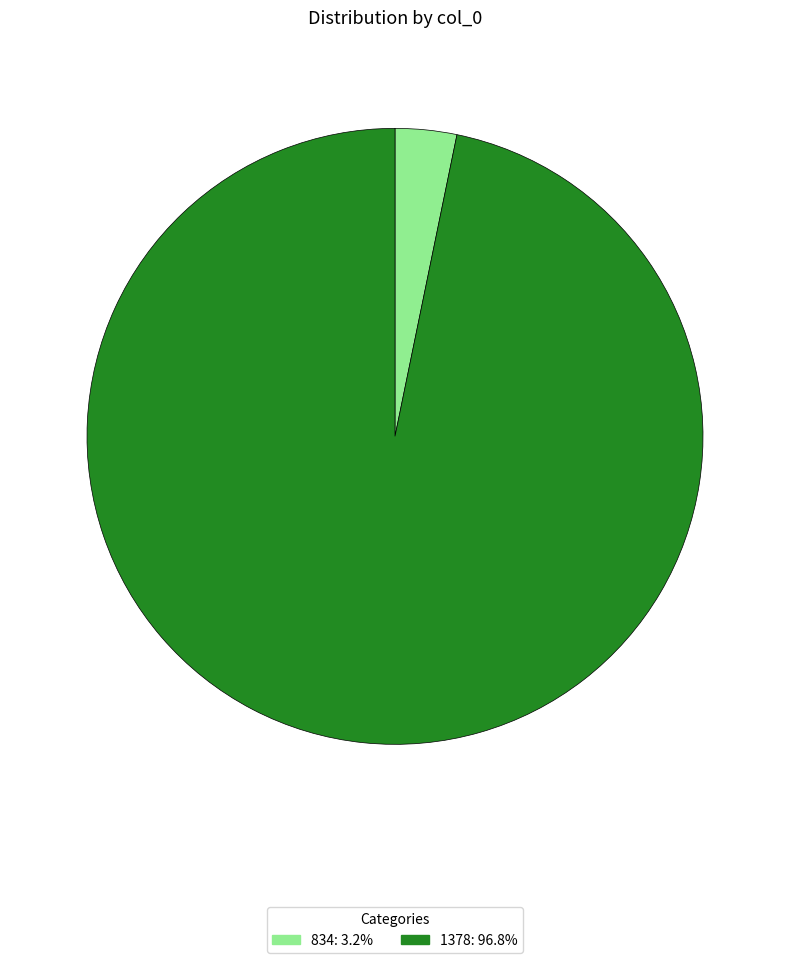

Which slice is the smallest?

834